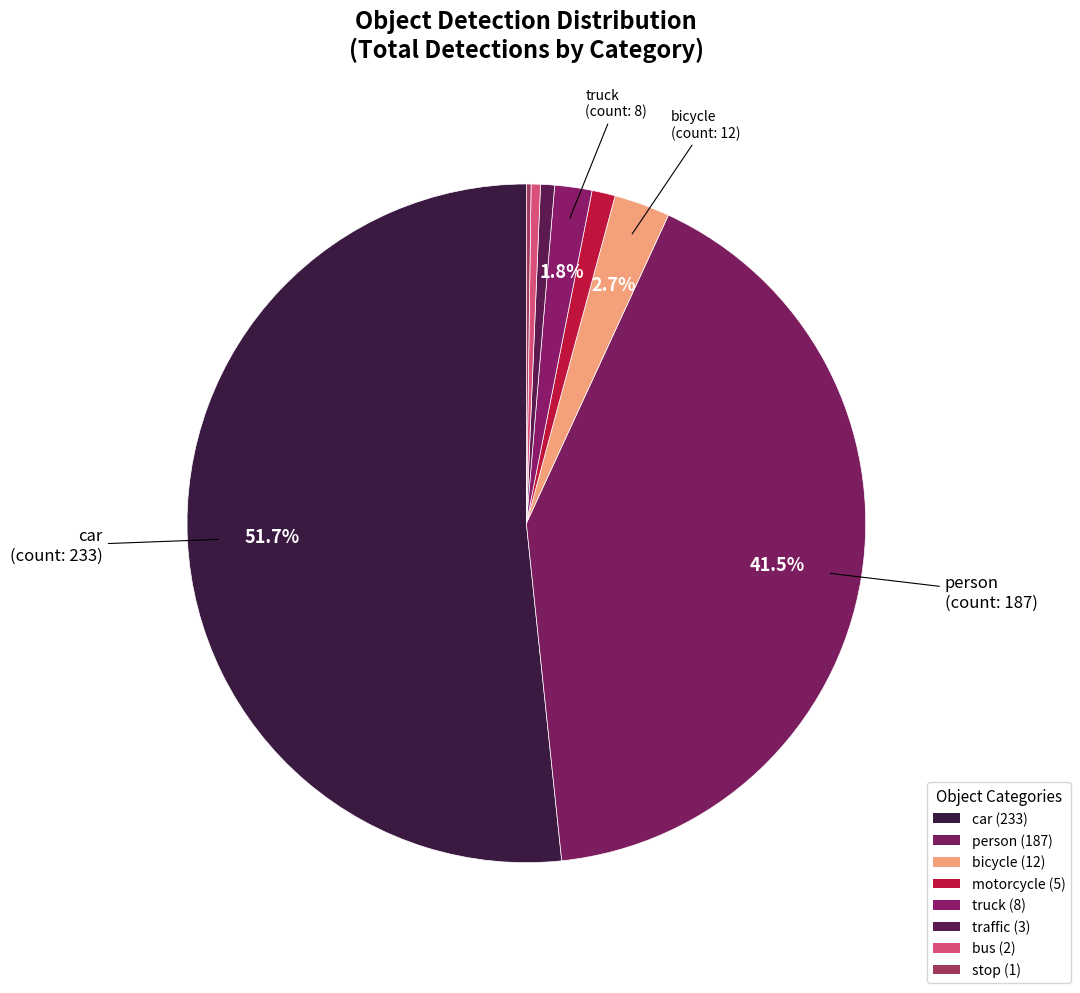

Which category has the smallest portion of the pie?

stop